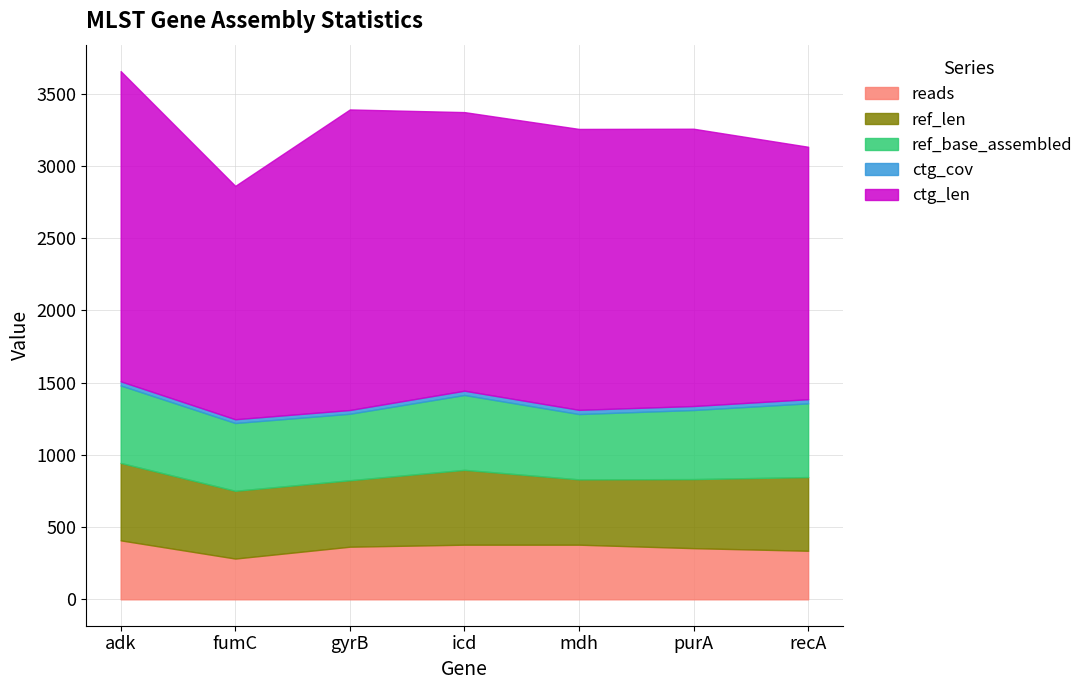

What position from the left is fumC?

2